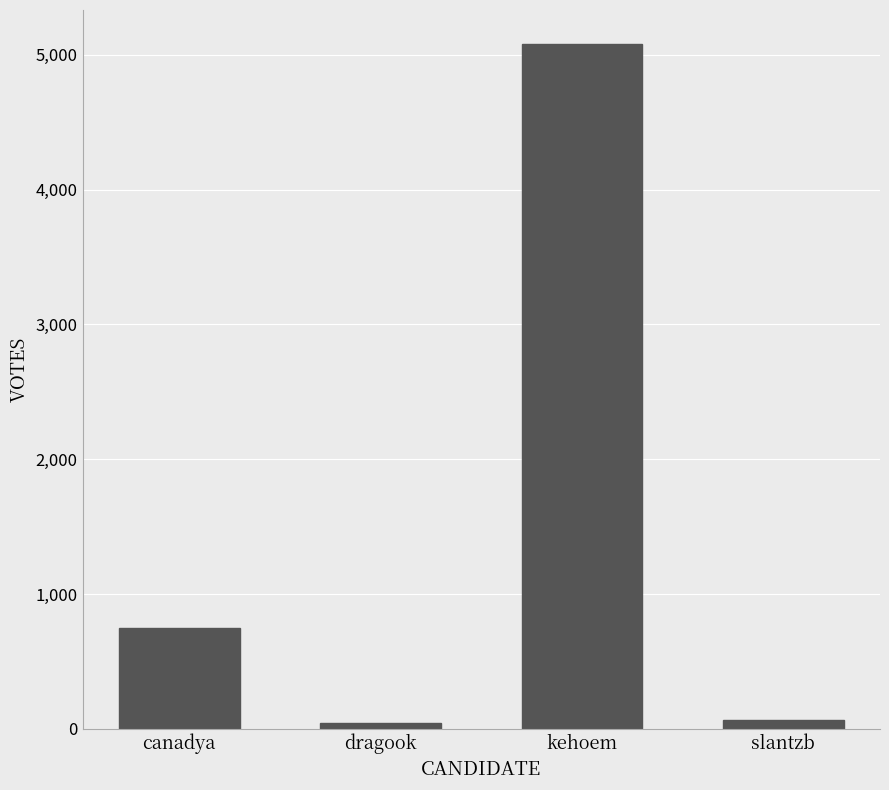

What is the difference between the second highest and second lowest values?

683